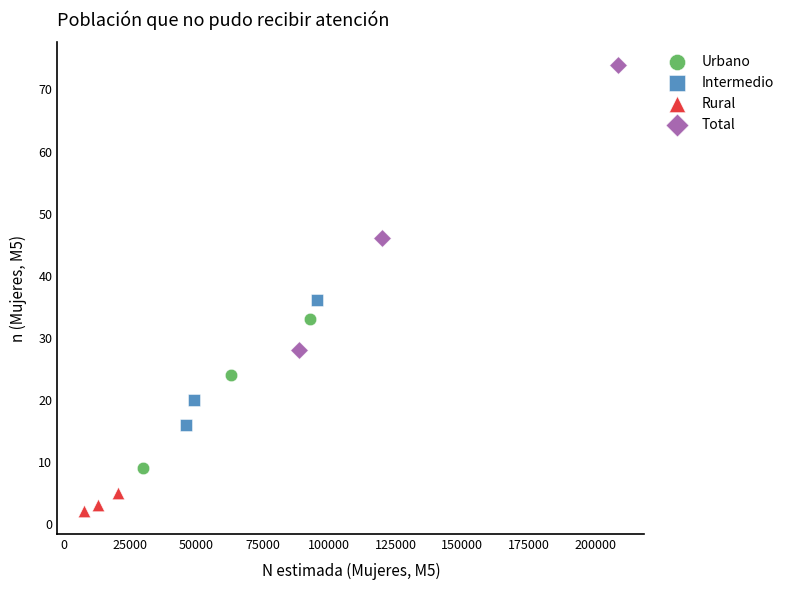

Which series contains the highest Y value?

Total